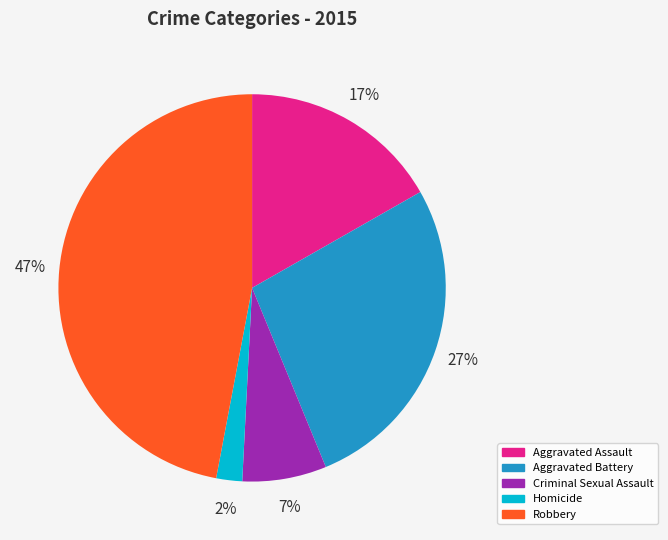

Which slice is the smallest?

Homicide